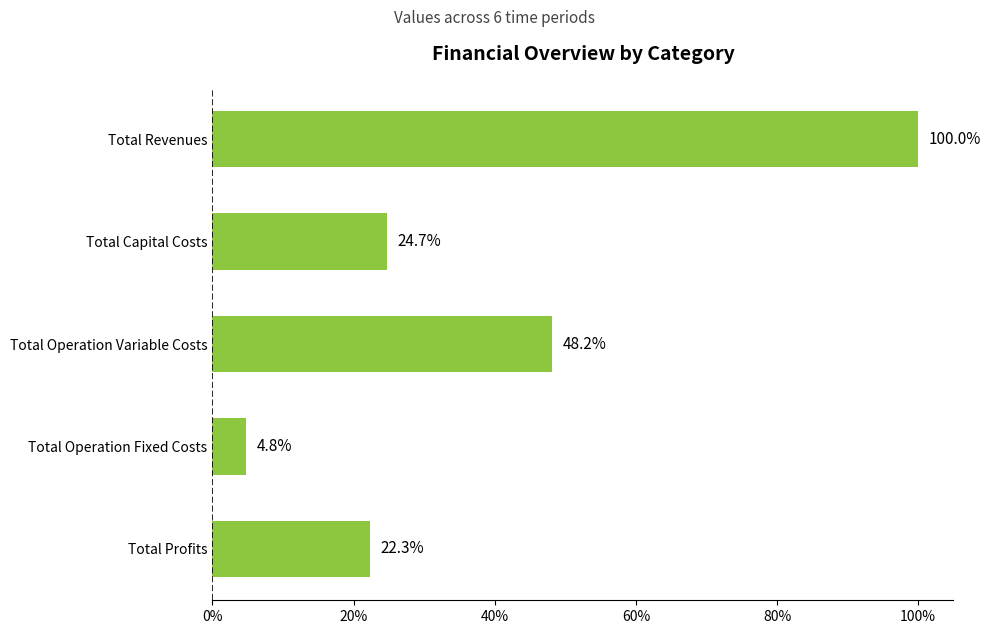

Rank the categories by value from lowest to highest.

Total Operation Fixed Costs, Total Profits, Total Capital Costs, Total Operation Variable Costs, Total Revenues